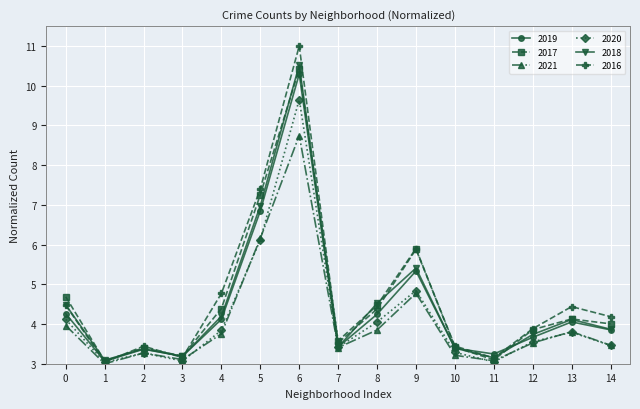

What is the value of the 2020 point at the 14th from the left?

3.8